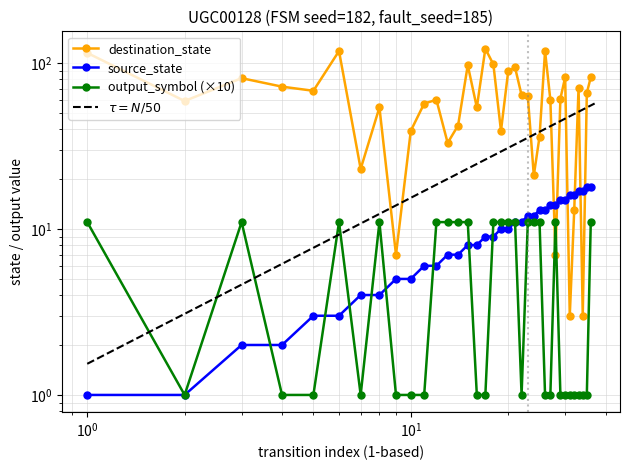

What is the greatest value displayed?

122